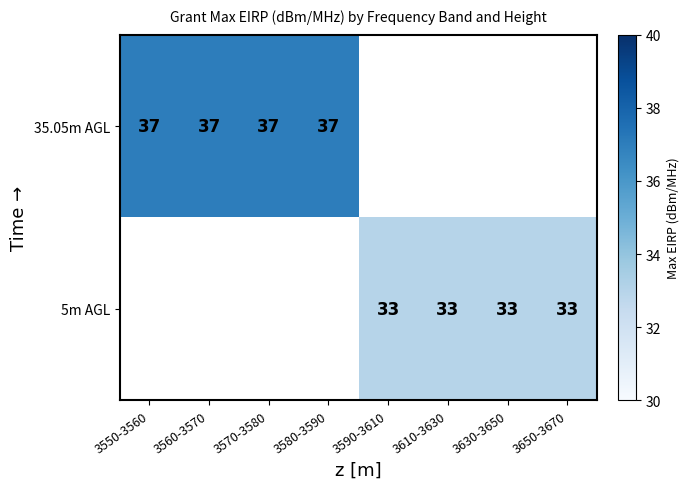

True or false: 35.05m AGL has a value of 37 at 3560-3570.

True